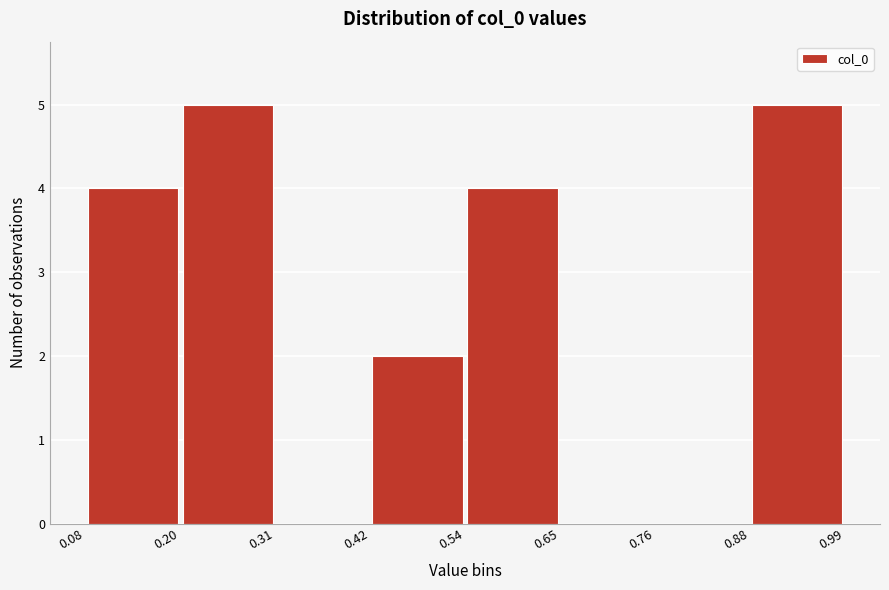

Reading left to right, transcribe this chart: for each bar, give the range it covers on the x-axis and its height. The values are not printed on the chart, so give them approximately, as read against the axis.

0.08 to 0.20: 4
0.20 to 0.31: 5
0.31 to 0.42: 0
0.42 to 0.54: 2
0.54 to 0.65: 4
0.65 to 0.76: 0
0.76 to 0.88: 0
0.88 to 0.99: 5